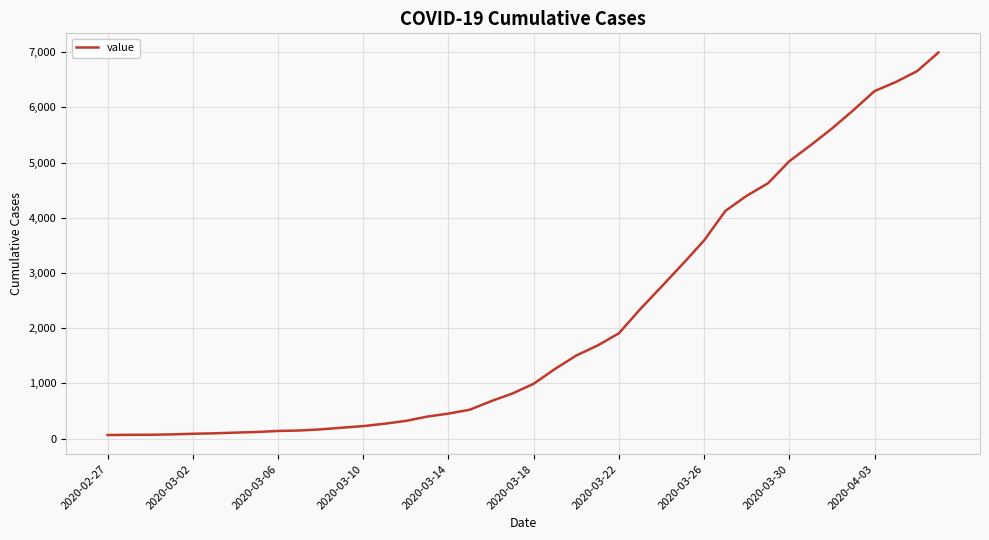

How many lines are shown in the chart?

1